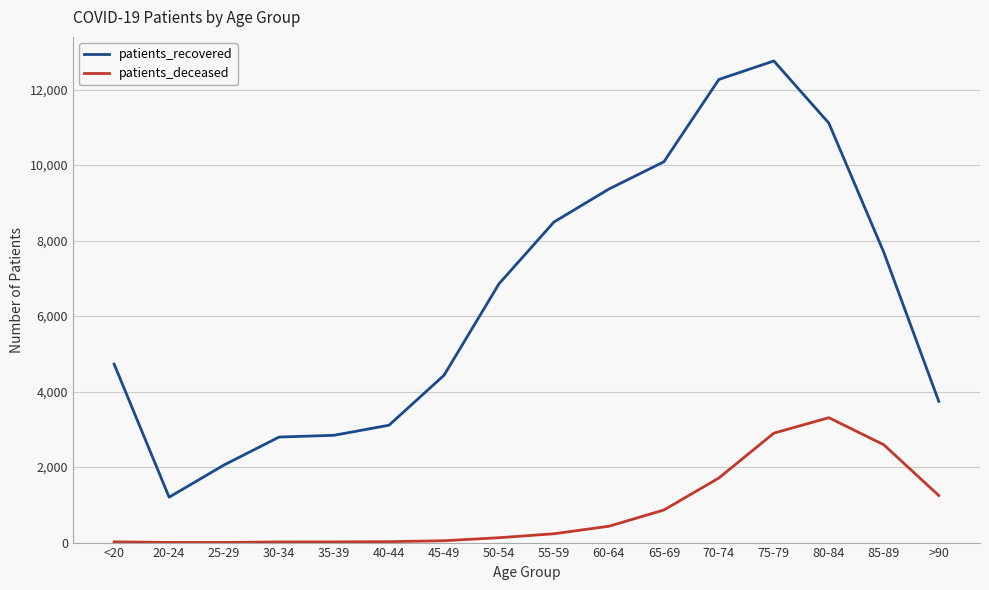

True or false: patients_recovered and patients_deceased intersect in this chart.

False